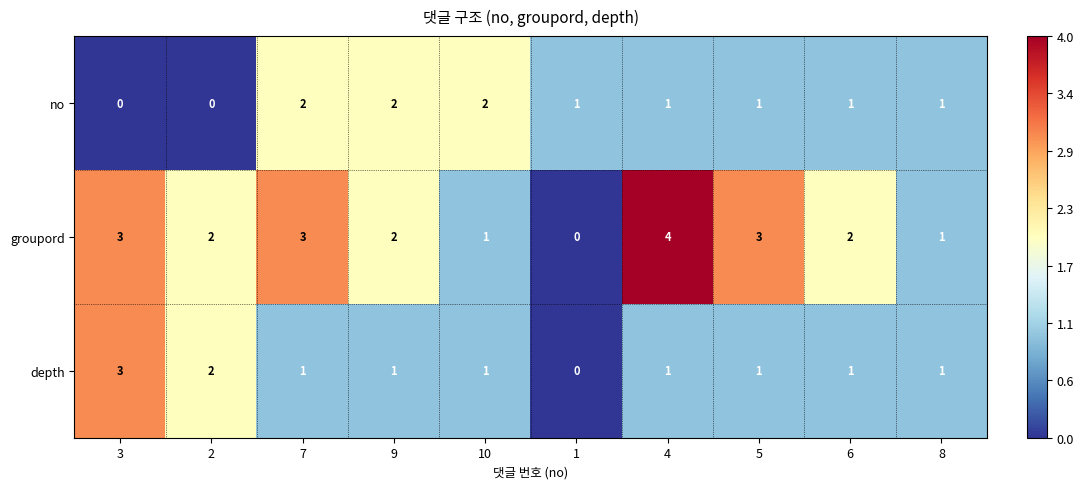

What is the difference between the highest and lowest values at 5?

2